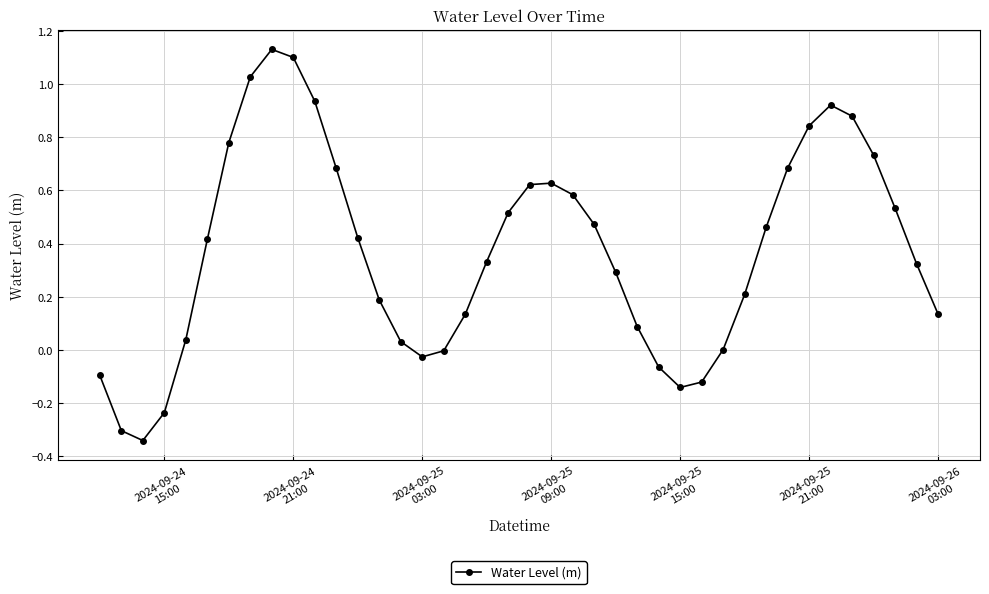

How many series are shown in this chart?

1